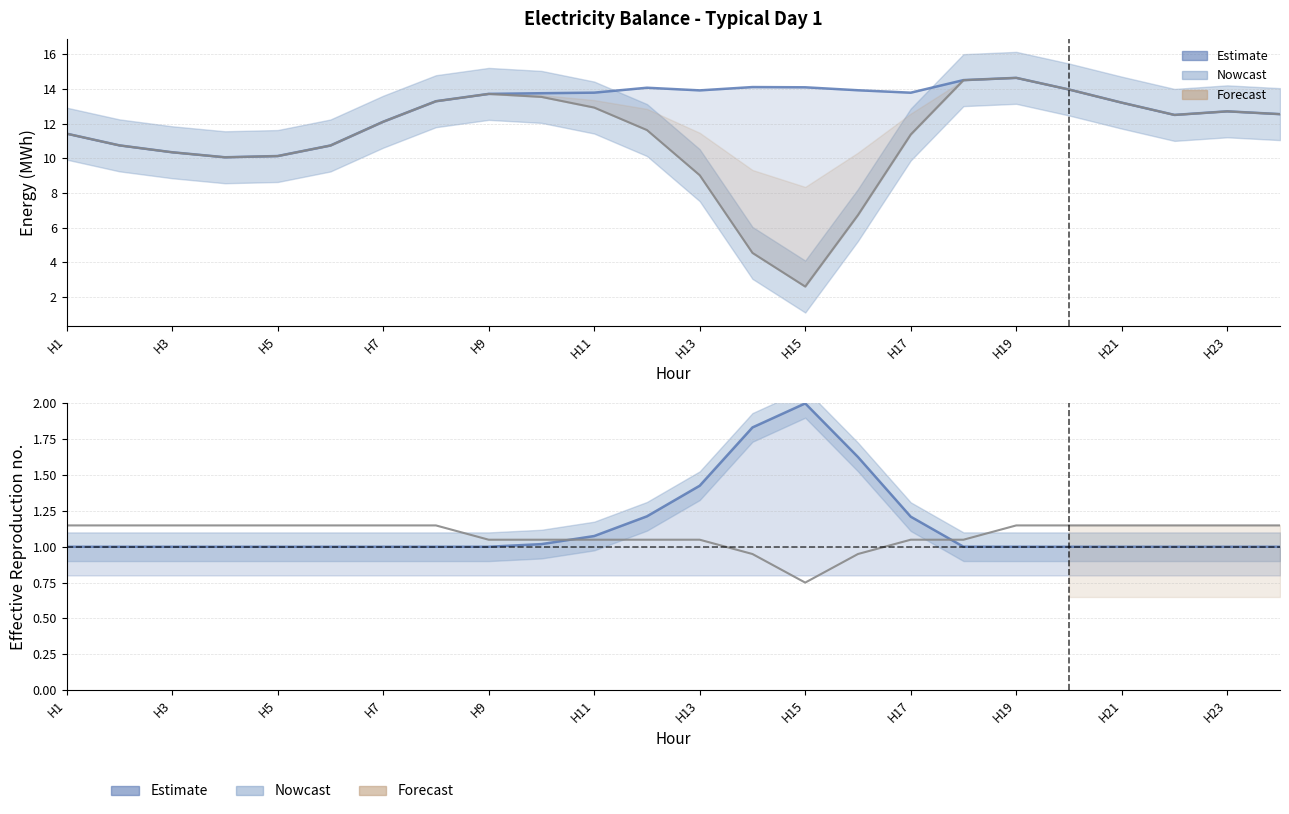

What is the value of the Q_imp point at the 13th from the left?

9.0